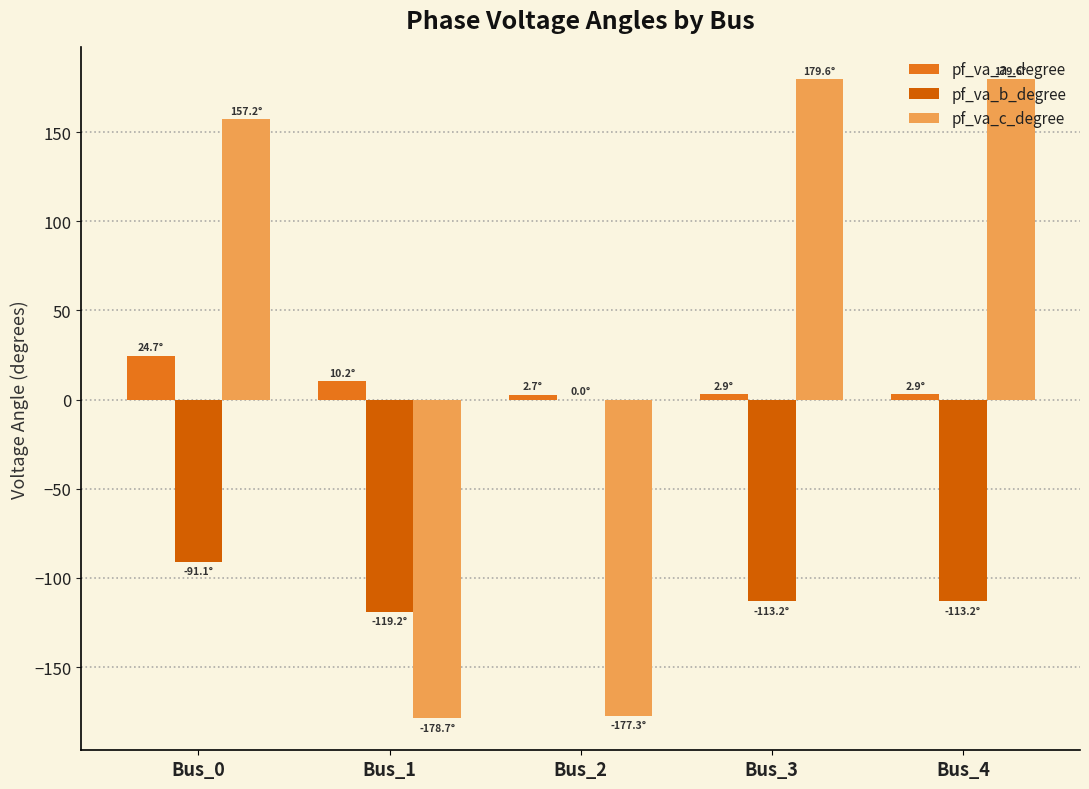

Count the number of data series in this chart.

3